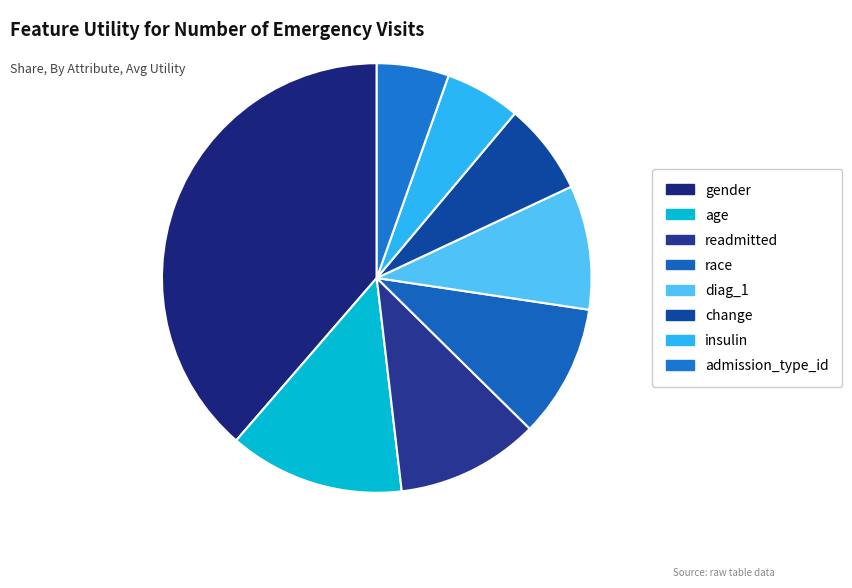

Is the sum of admission_type_id and readmitted greater than half?

No